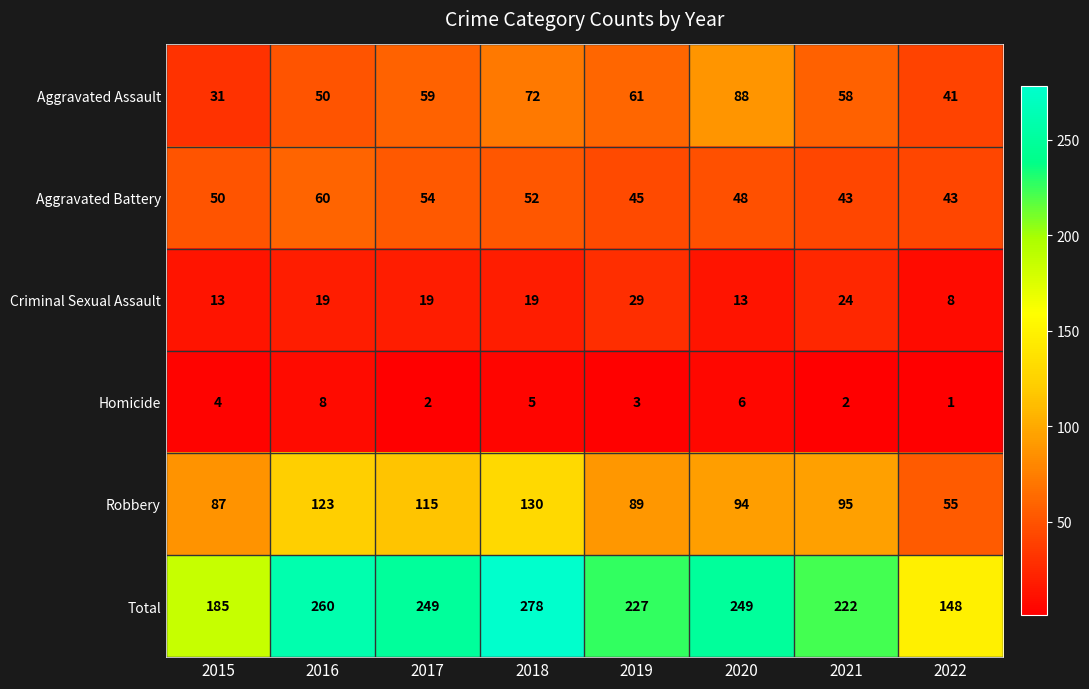

At which label does Robbery first exceed 95?

2016